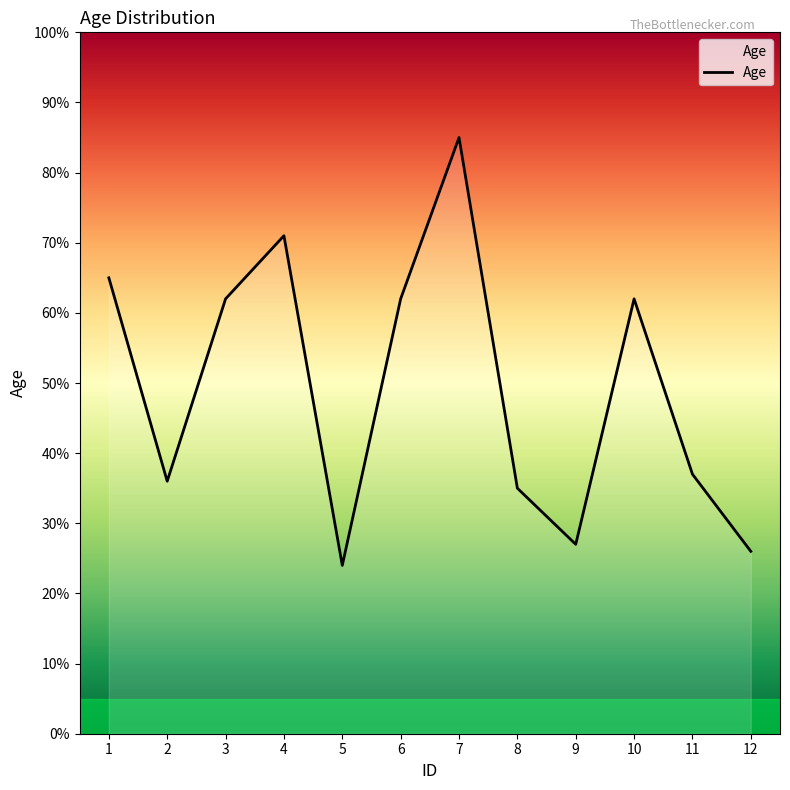

Reading left to right, transcribe all the data shown in this chart.

1=65	2=36	3=62	4=71	5=24	6=62	7=85	8=35	9=27	10=62	11=37	12=26